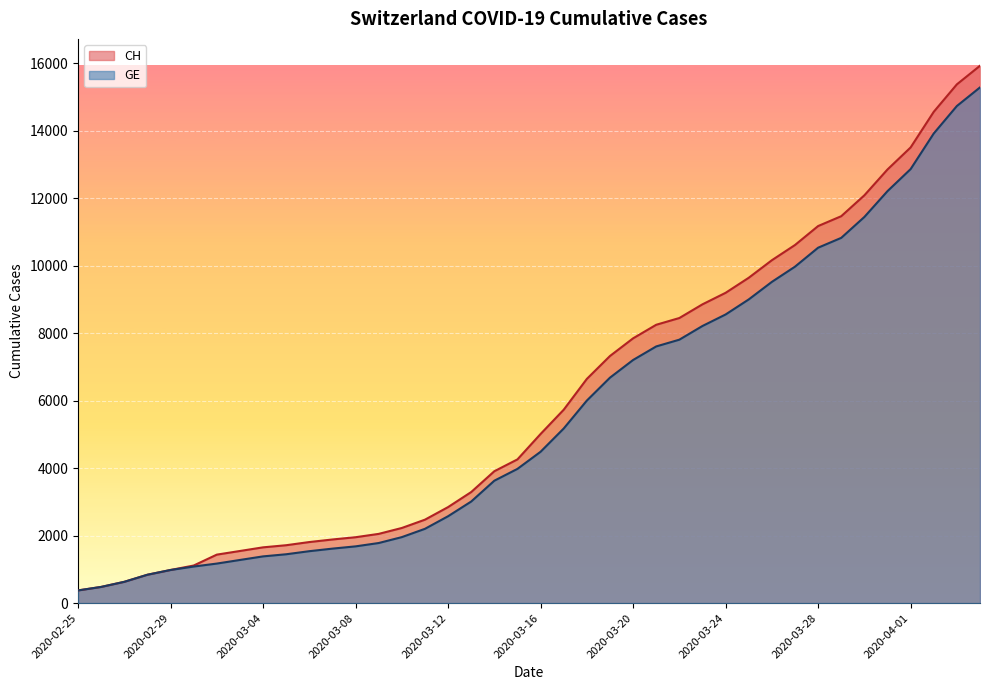

What is the label of the 24th point from the right?

2020-03-12